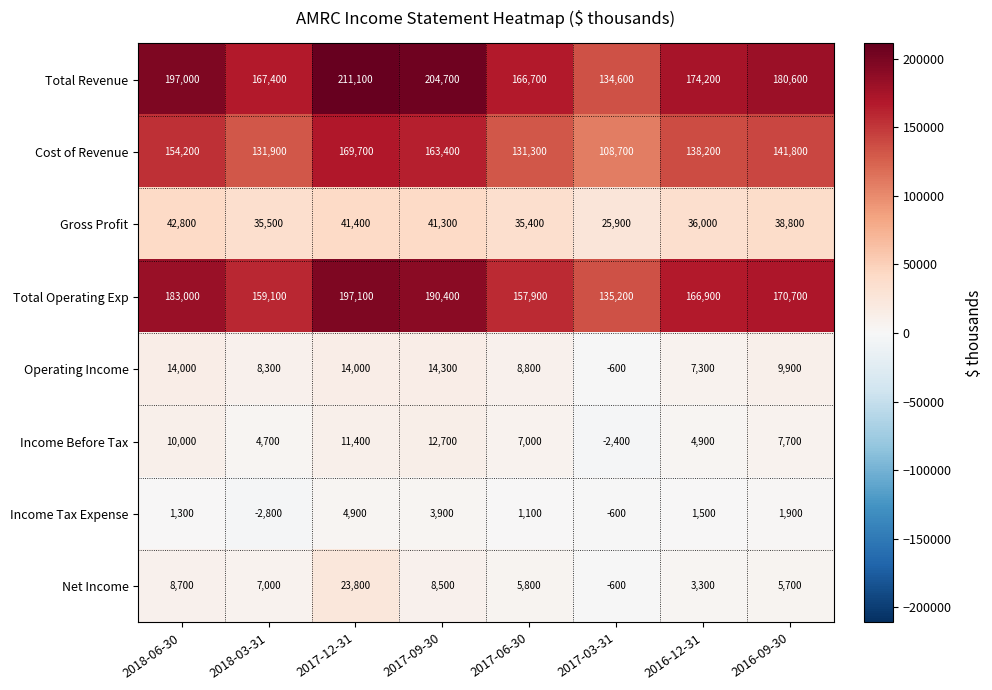

Which label corresponds to the smallest value in the chart?

2018-03-31